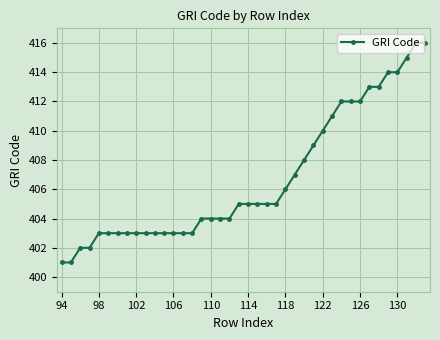

What is the value of the 29th point from the left?

410